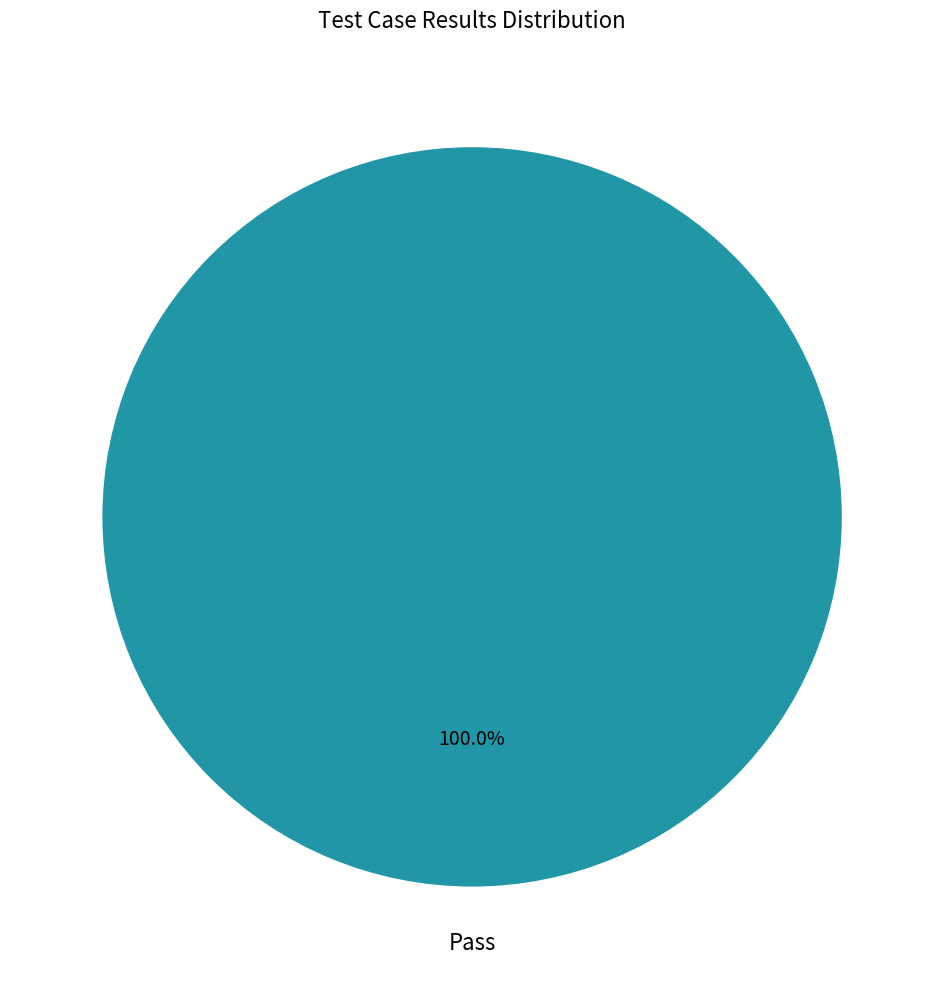

Does any single category account for the majority?

Yes